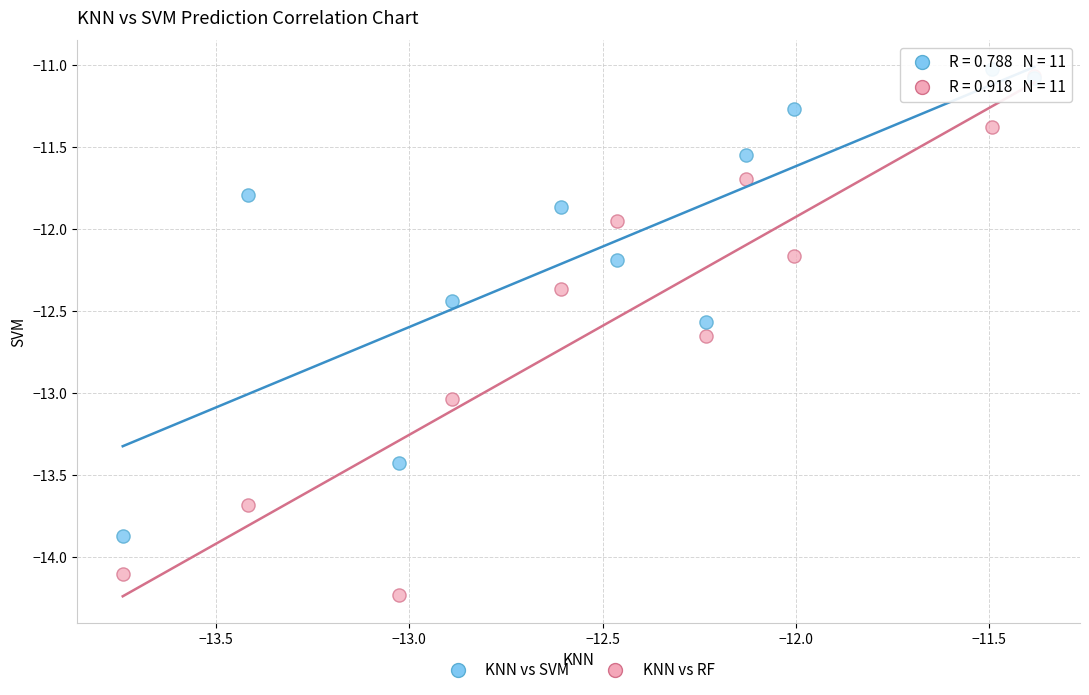

Which series has the largest Y range (max minus min)?

KNN vs RF